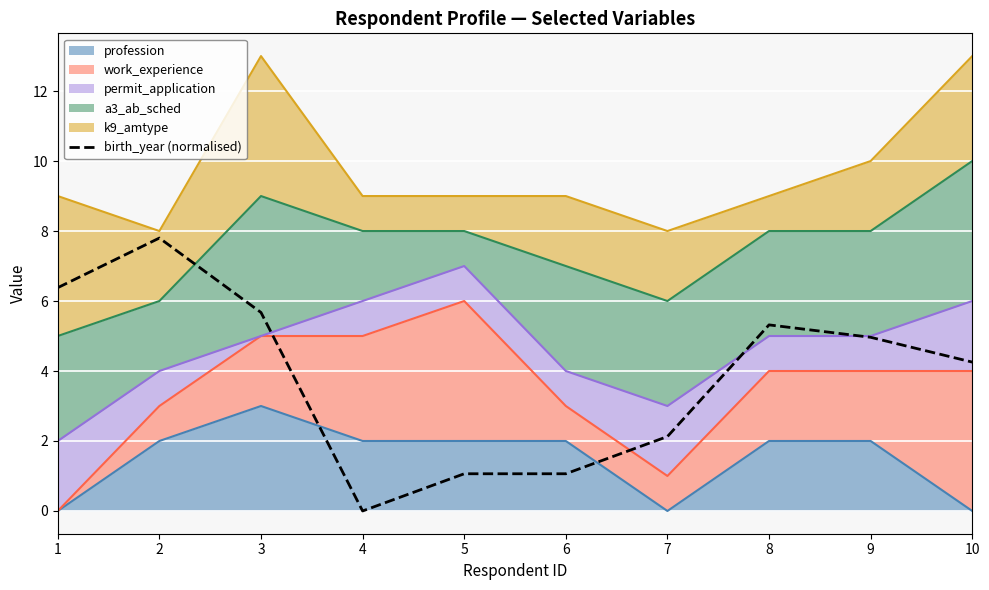

True or false: the data shows 0.0 at 4.

True